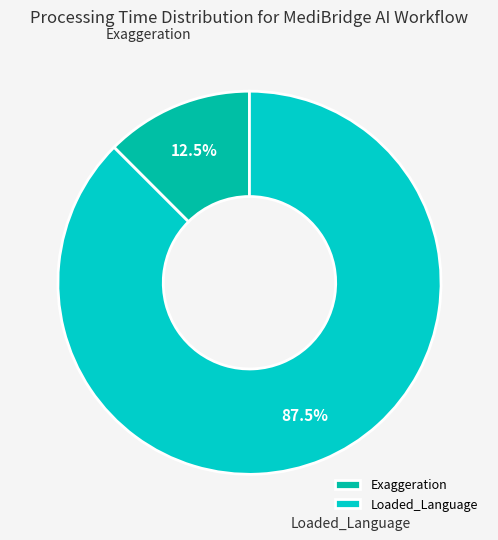

What percentage do Exaggeration and Loaded_Language together represent?

100.0%